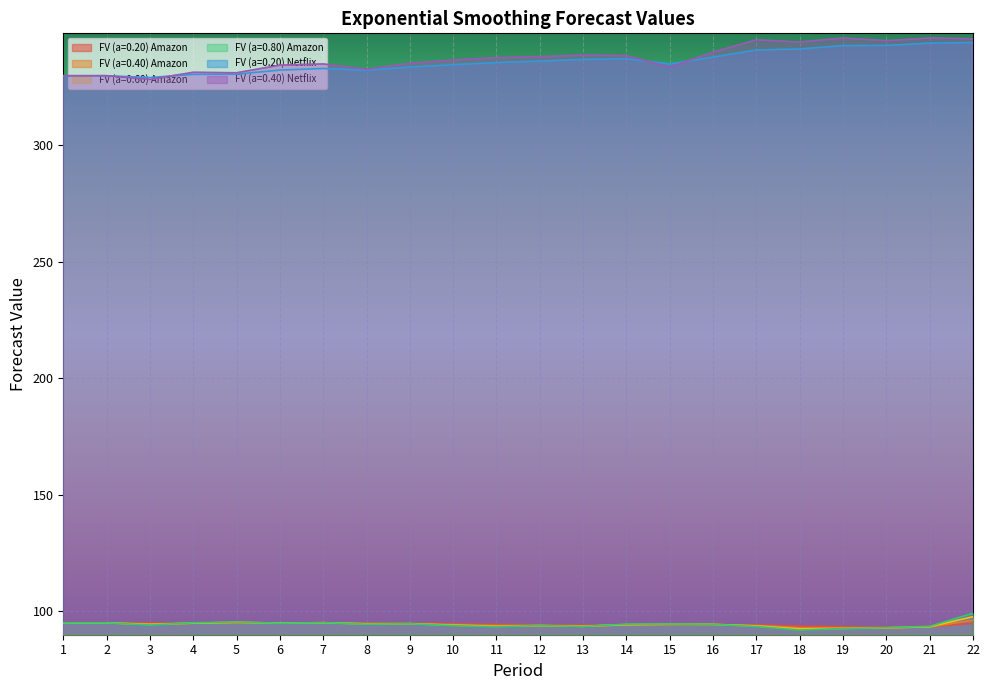

Rank the categories by FV (a=0.80) Amazon value from highest to lowest.

22, 5, 7, 4, 1, 2, 6, 9, 15, 14, 8, 16, 3, 12, 10, 21, 13, 17, 11, 20, 19, 18